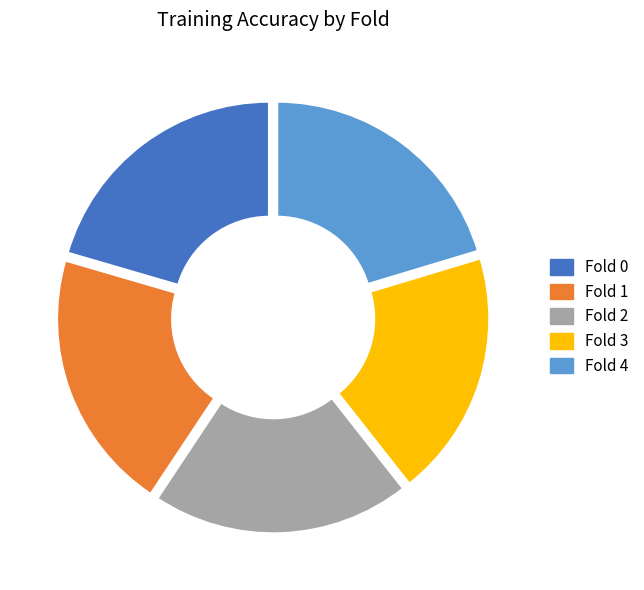

Is it true that Fold 3 is 27% of the pie?

False